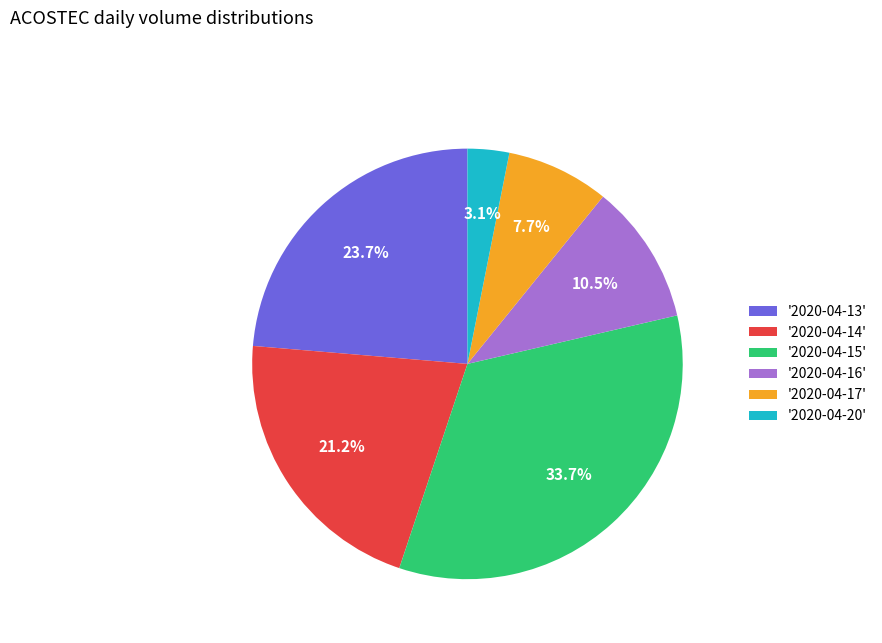

Which category has the smallest portion of the pie?

'2020-04-20'